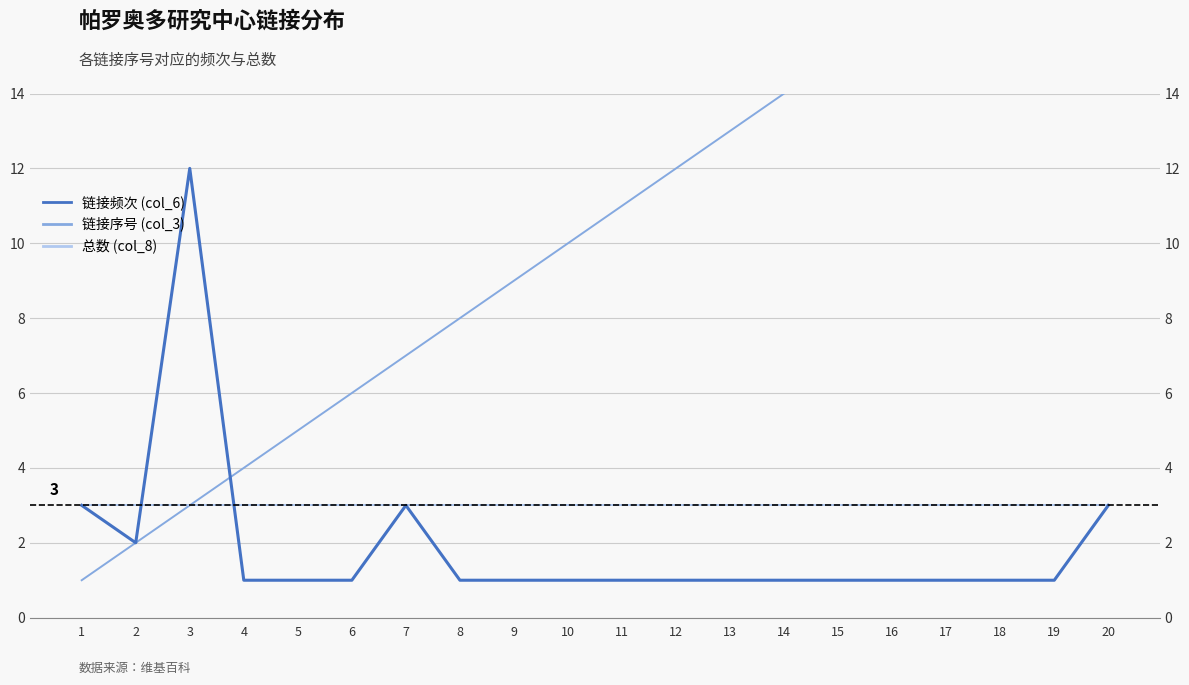

In 链接频次 (col_6), how many points are higher than both neighbors (excluding endpoints)?

2